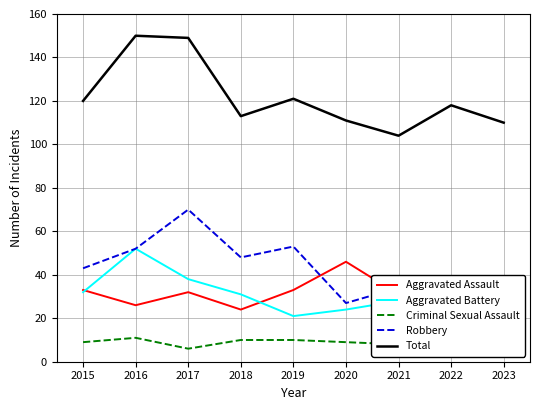

Reading left to right, list all the values displayed in this chart.

Aggravated Assault: 33	26	32	24	33	46	31	37	39
Aggravated Battery: 32	52	38	31	21	24	28	33	30
Criminal Sexual Assault: 9	11	6	10	10	9	8	9	10
Robbery: 43	52	70	48	53	27	34	37	29
Total: 120	150	149	113	121	111	104	118	110